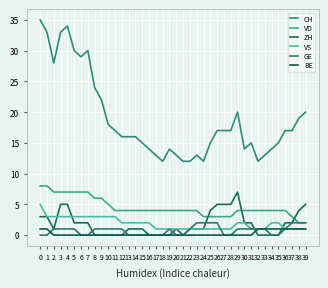

What is the difference between the CH values at 2 and 8?

4